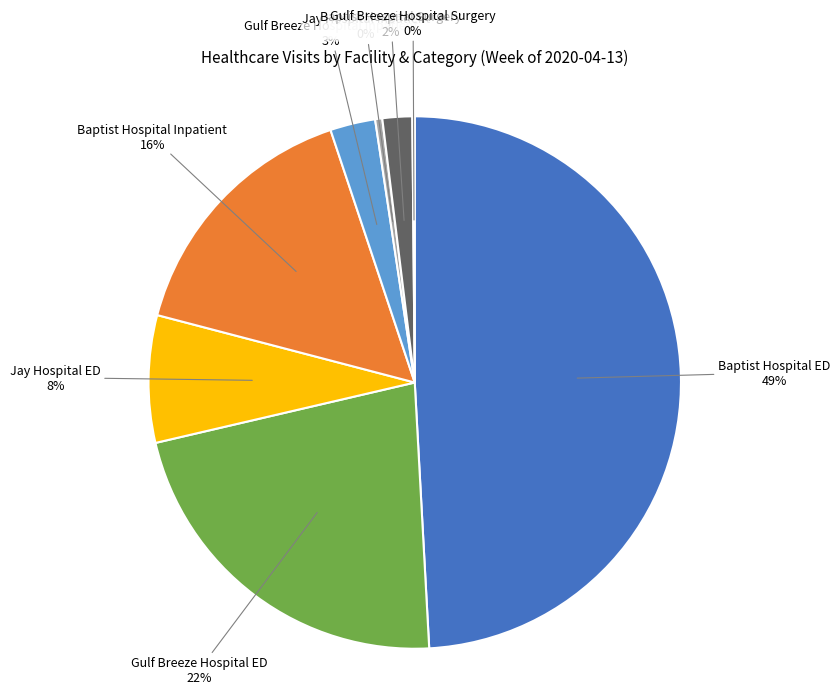

Is there a majority slice in this chart?

No